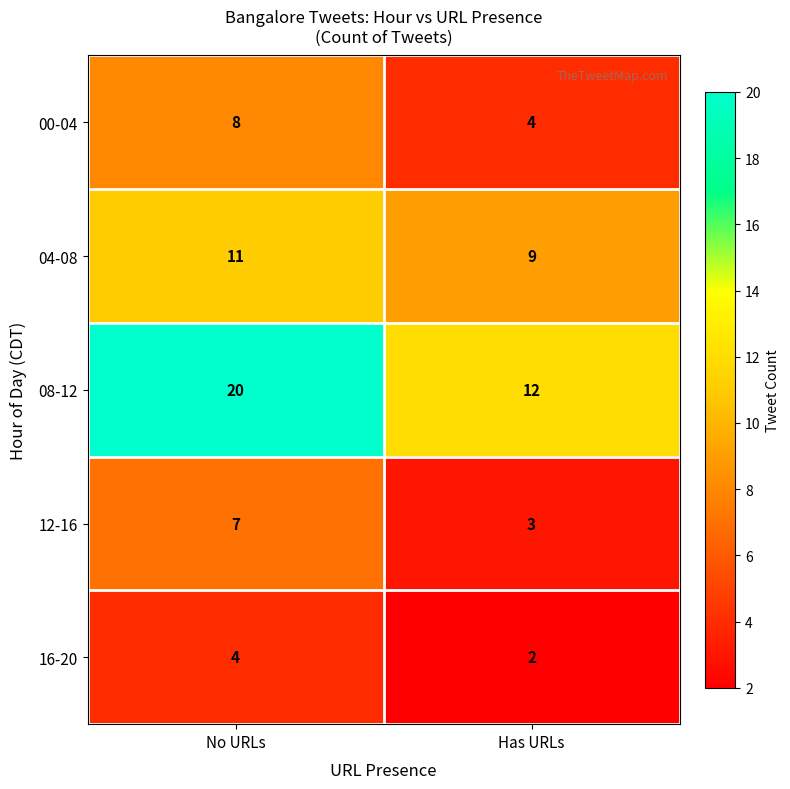

Is it true that 16-20 equals 4 at No URLs?

True